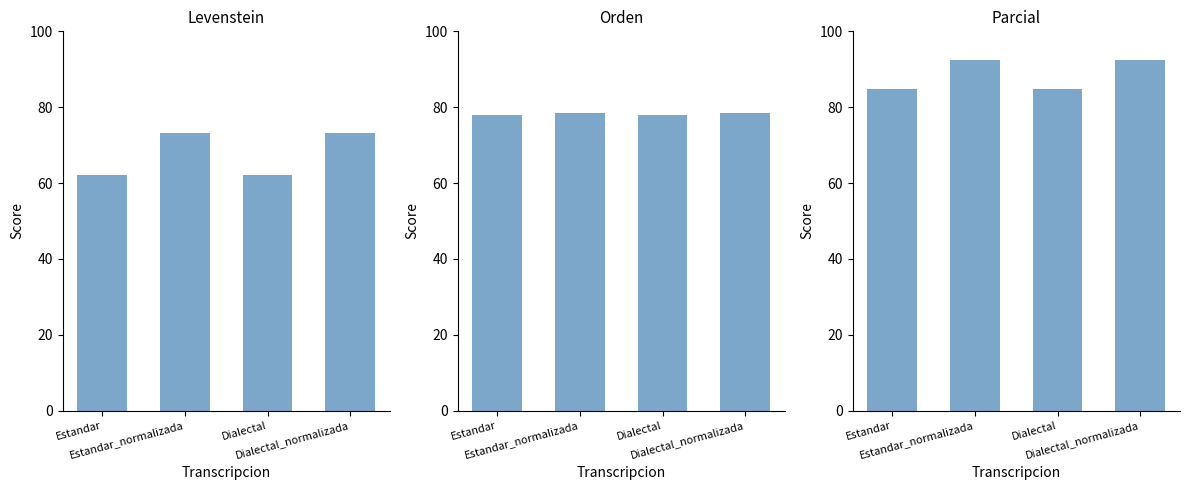

What is the value of the Orden bar at the 3rd from the left?

77.9